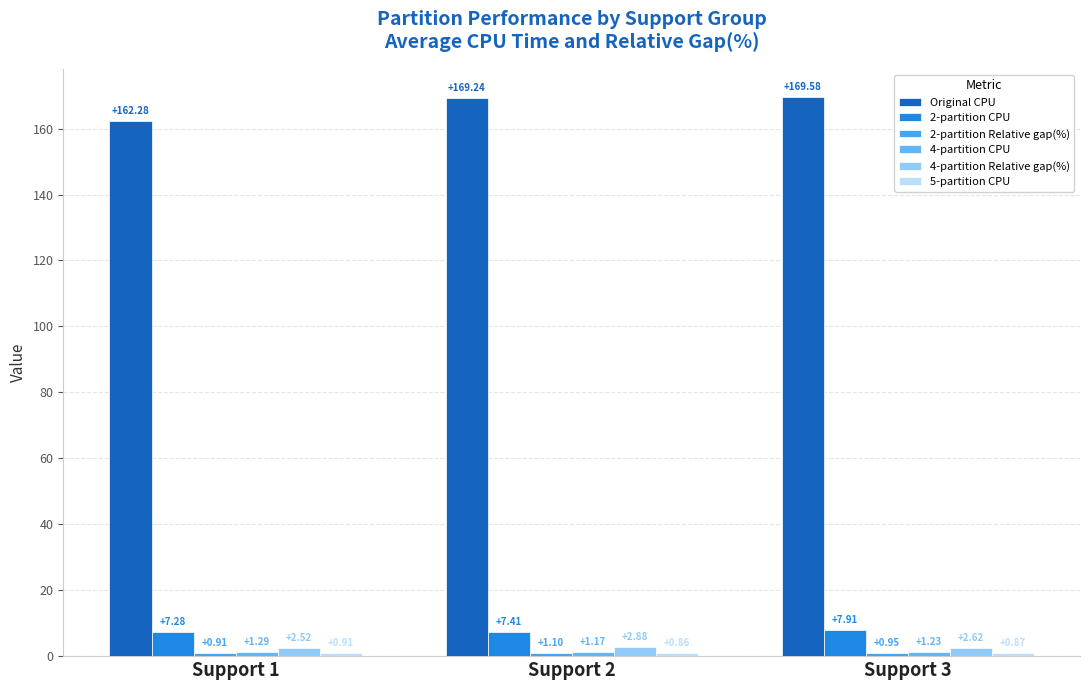

The value of 4-partition CPU at Support 2 is 1.9. True or false?

False